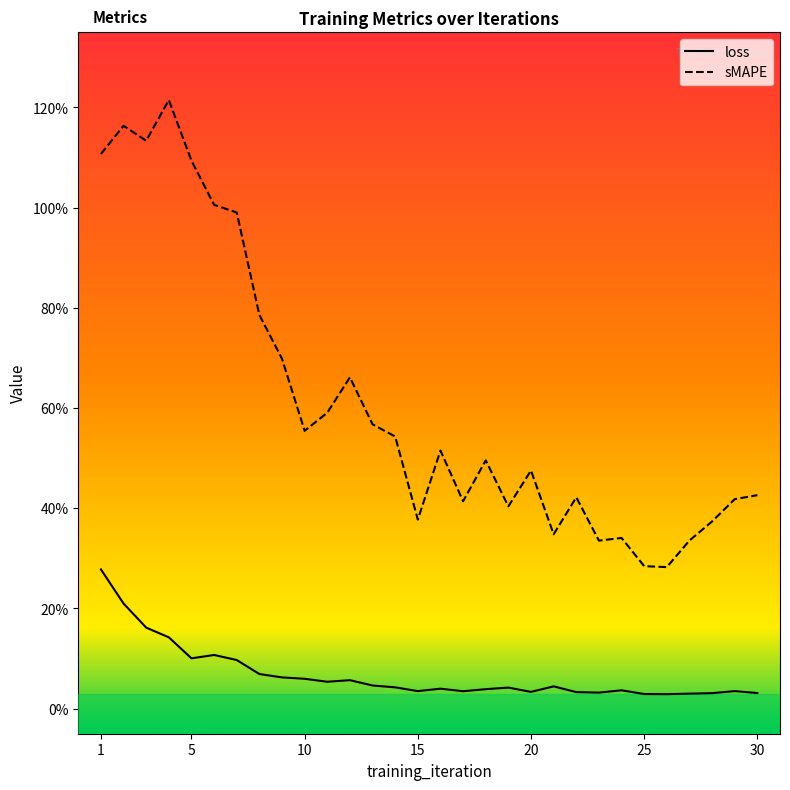

Reading right to left, extract all data points from this chart.

loss: 0.0	0.0	0.0	0.0	0.0	0.0	0.0	0.0	0.0	0.0	0.0	0.0	0.0	0.0	0.0	0.0	0.0	0.0	0.1	0.1	0.1	0.1	0.1	0.1	0.1	0.1	0.1	0.2	0.2	0.3
sMAPE: 0.4	0.4	0.4	0.3	0.3	0.3	0.3	0.3	0.4	0.3	0.5	0.4	0.5	0.4	0.5	0.4	0.5	0.6	0.7	0.6	0.6	0.7	0.8	1.0	1.0	1.1	1.2	1.1	1.2	1.1